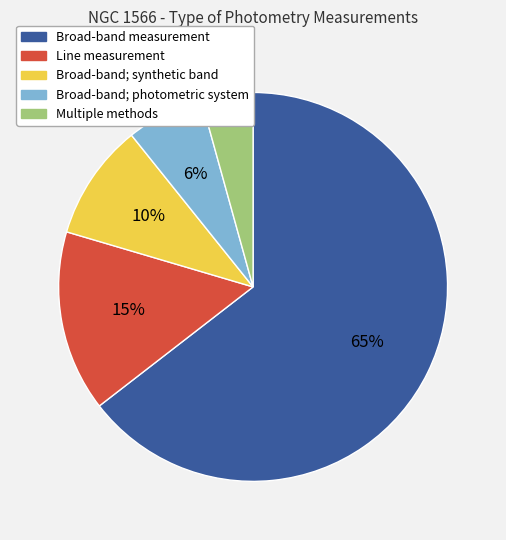

Is there any slice that represents more than half of the pie?

Yes